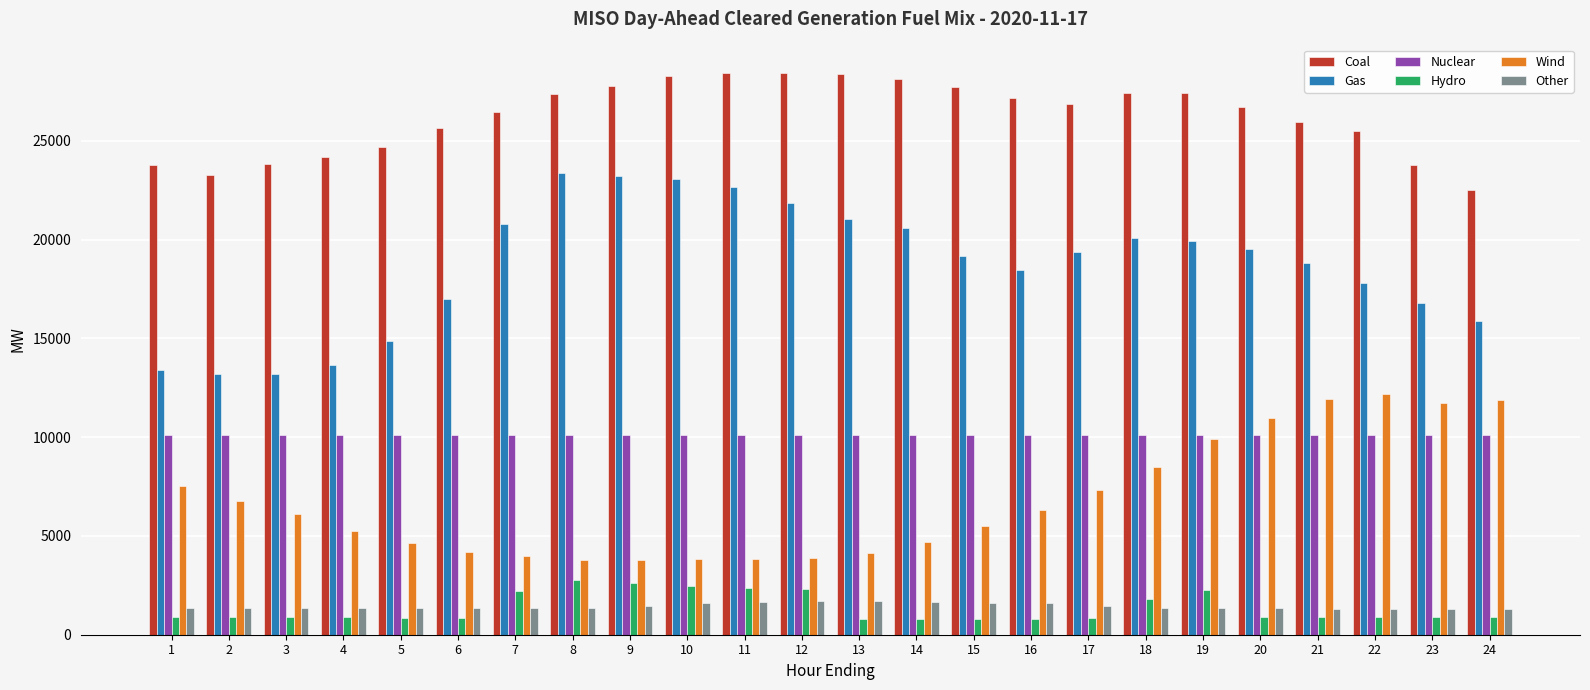

How many values in the Gas series exceed 19377?

12